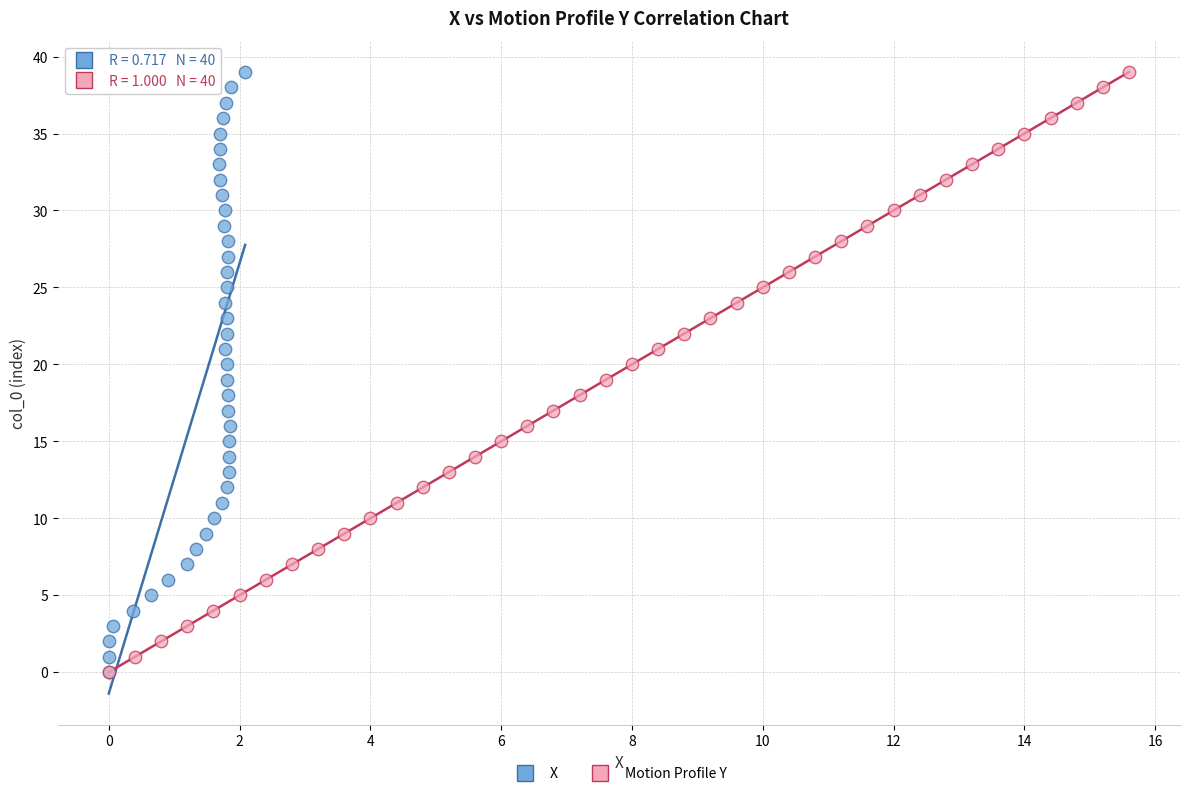

What are all the series names shown in the legend?

X, Motion Profile Y